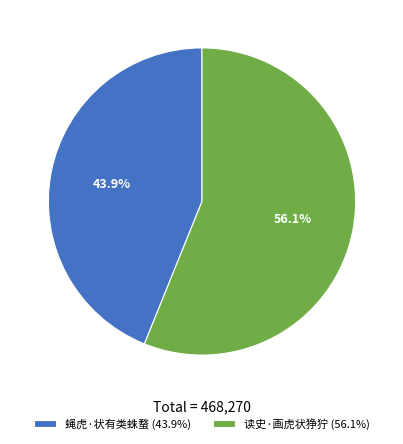

What is the largest slice in the pie chart?

读史·画虎状狰狞